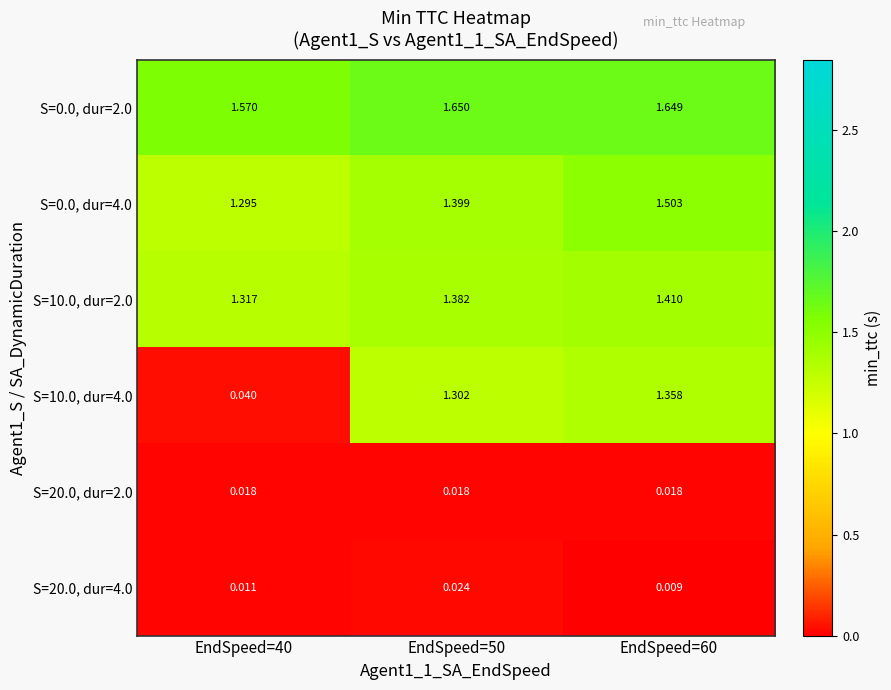

Is the value of S=20.0, dur=4.0 at EndSpeed=50 greater than the value of S=10.0, dur=4.0 at EndSpeed=60?

No